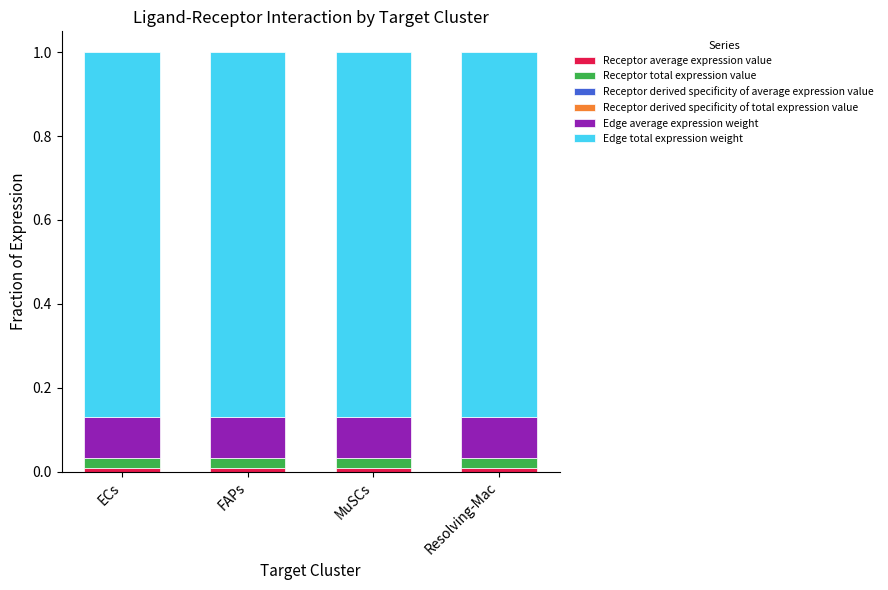

Count the number of data series in this chart.

6